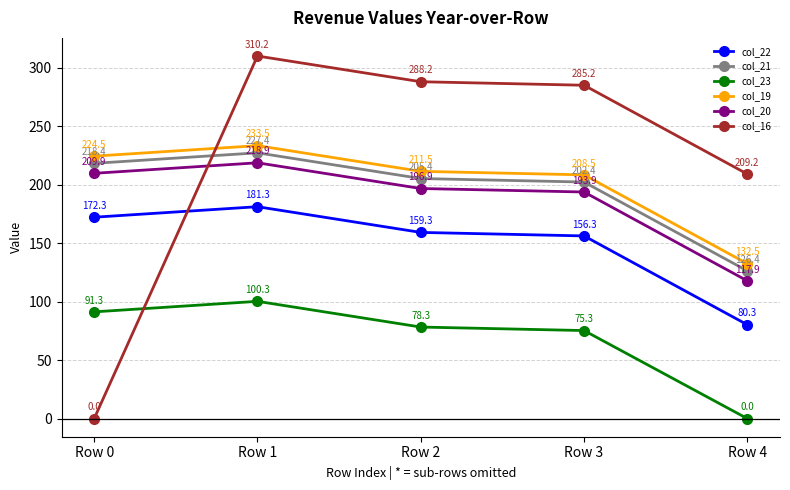

At which category is the sum across all series the highest?

Row 1